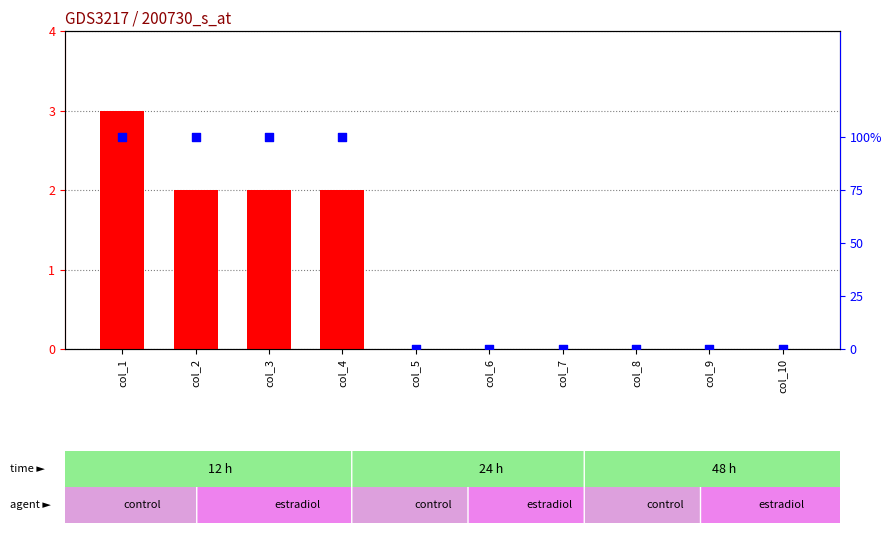

Which series contains the lowest Y value?

count